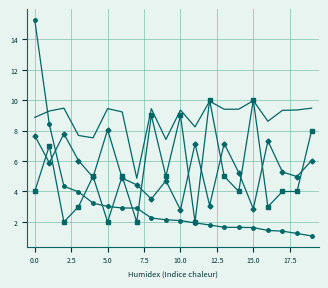

What is the smallest value displayed?

1.1